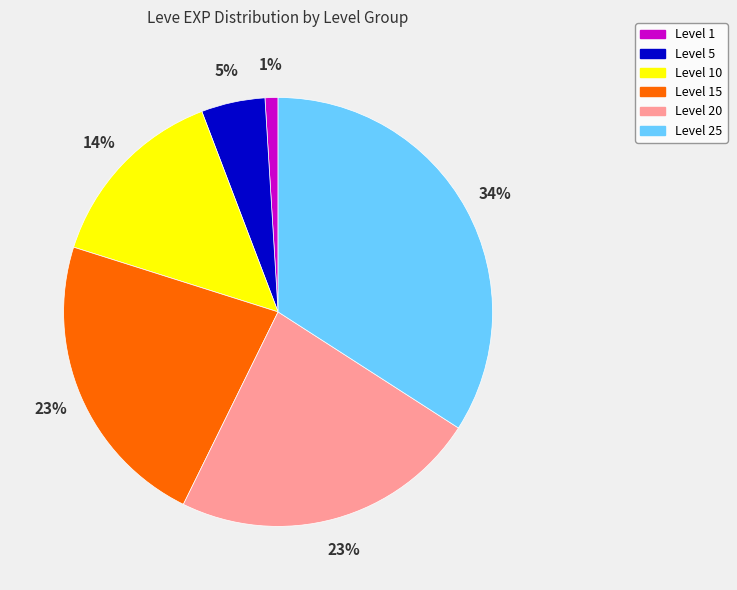

Which slice is the largest?

Level 25